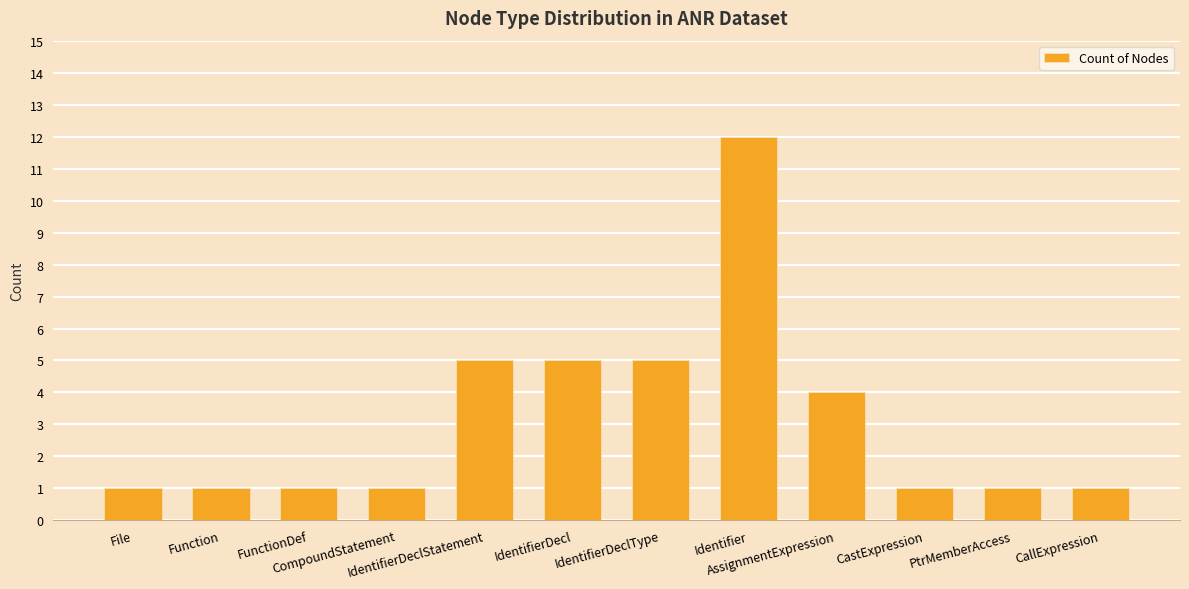

What is the maximum value shown in the chart?

12